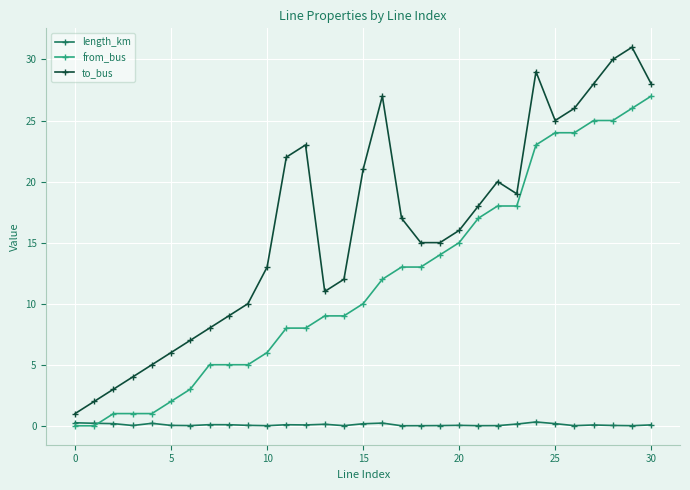

What is the maximum value shown in the chart?

31.0